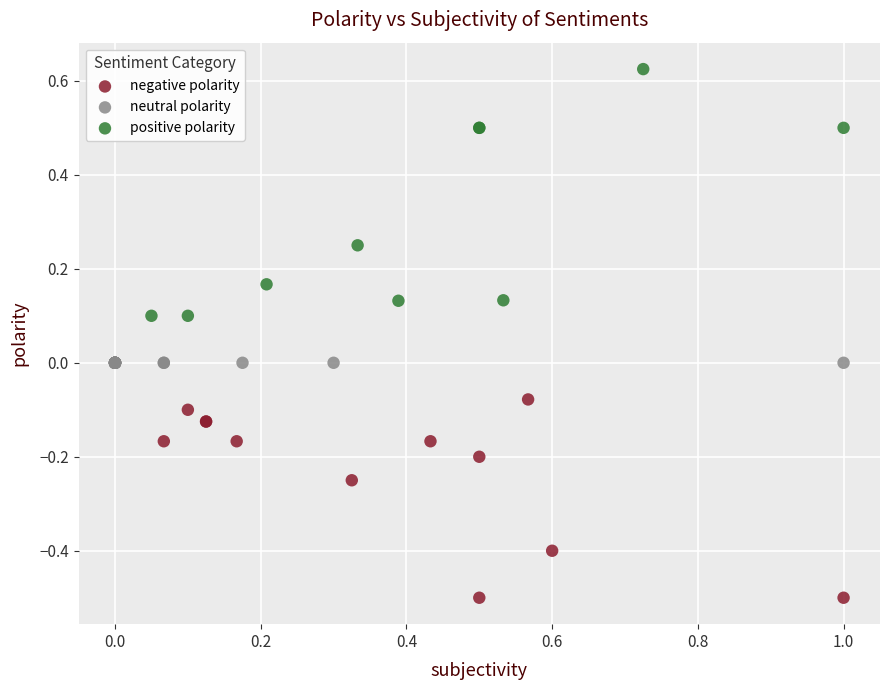

What are all the series names shown in the legend?

negative polarity, neutral polarity, positive polarity